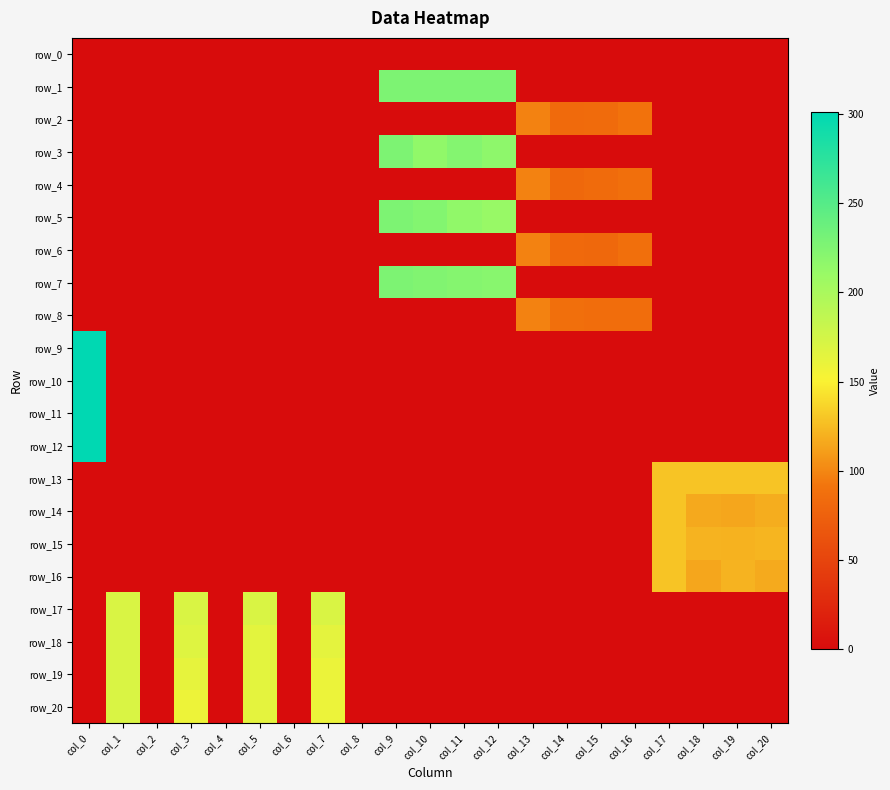

How many data points does each series have?

21